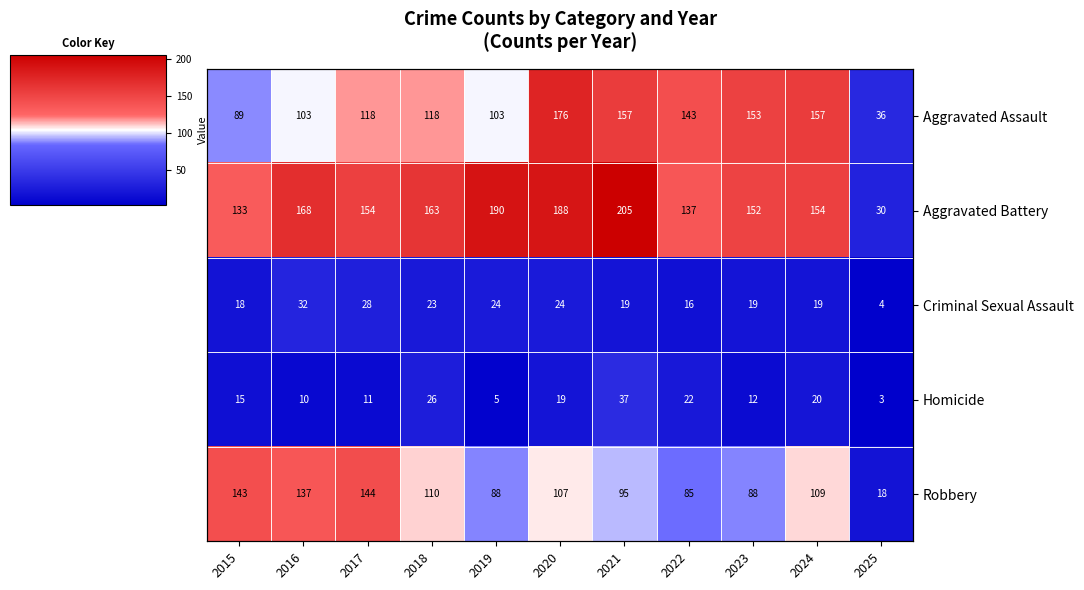

Which series has the largest total across all categories?

Aggravated Battery